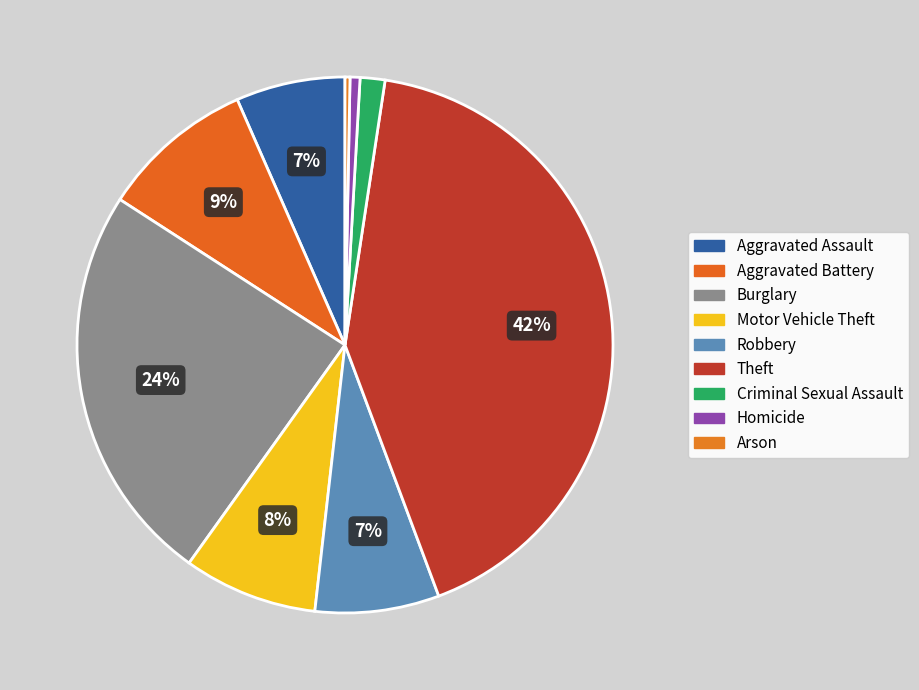

To the nearest percent, what is the difference between the largest and smallest slice percentages?

42%